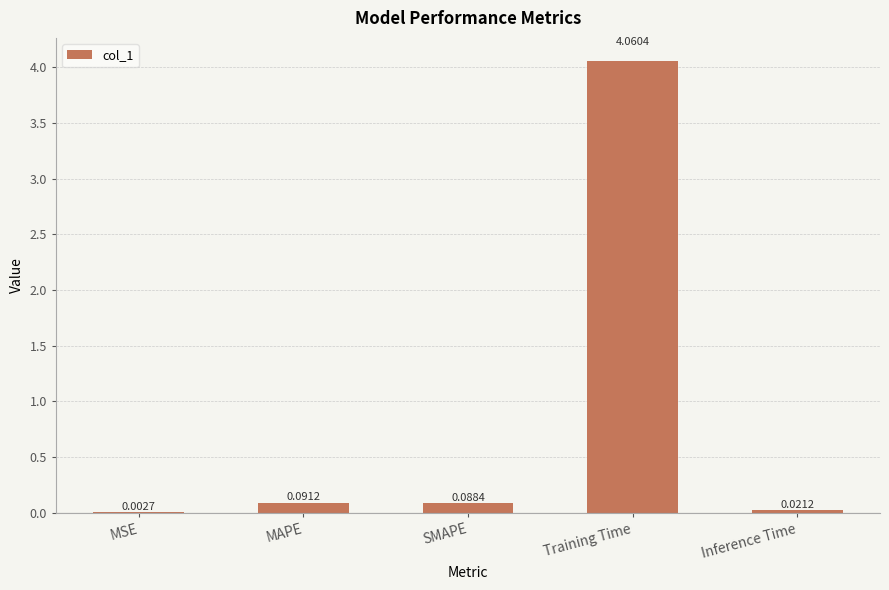

True or false: the data shows 7.2 at Training Time.

False